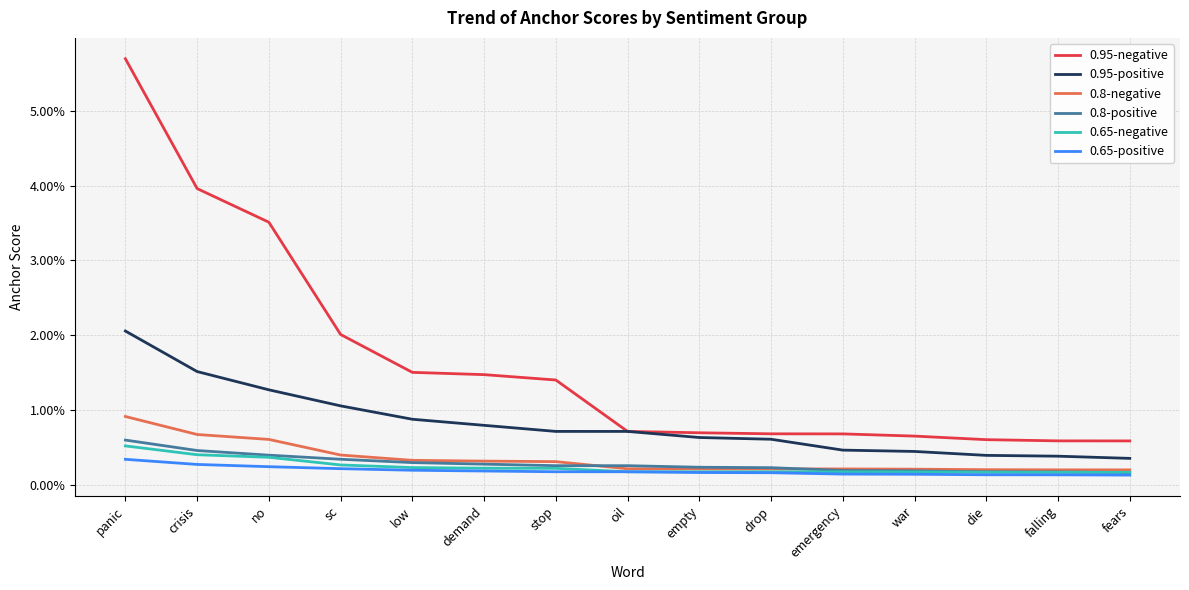

True or false: 0.8-negative has more than 2 interior local peaks.

False